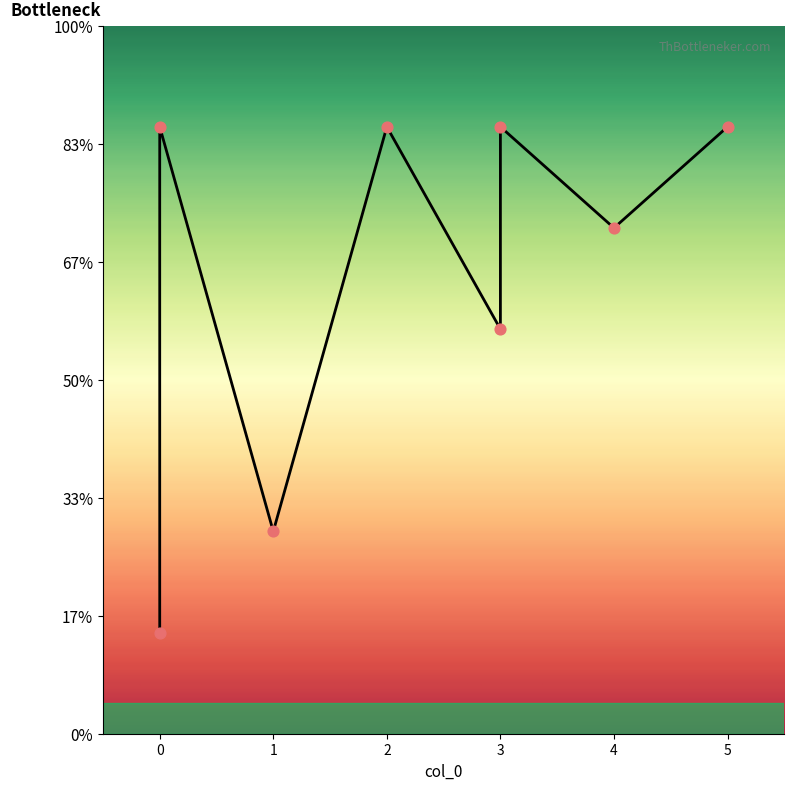

Between 3 and 3, which is larger?

3